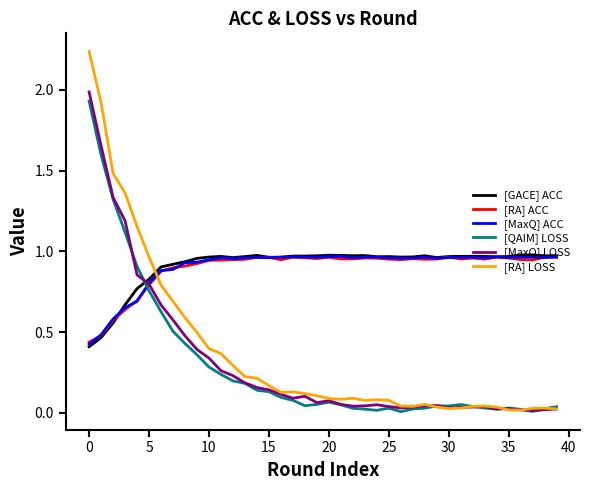

How many times do [GACE] ACC and [RA] LOSS cross each other?

1